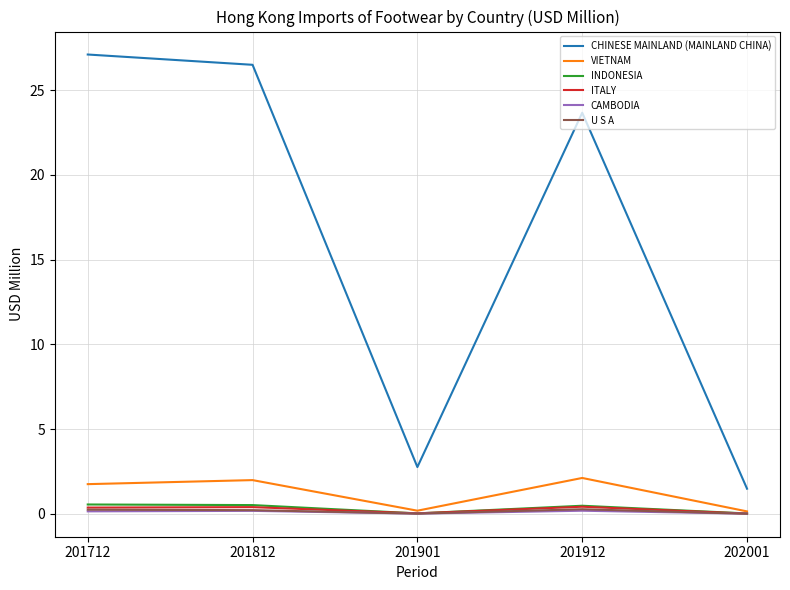

True or false: CAMBODIA and CHINESE MAINLAND (MAINLAND CHINA) cross at least once.

False